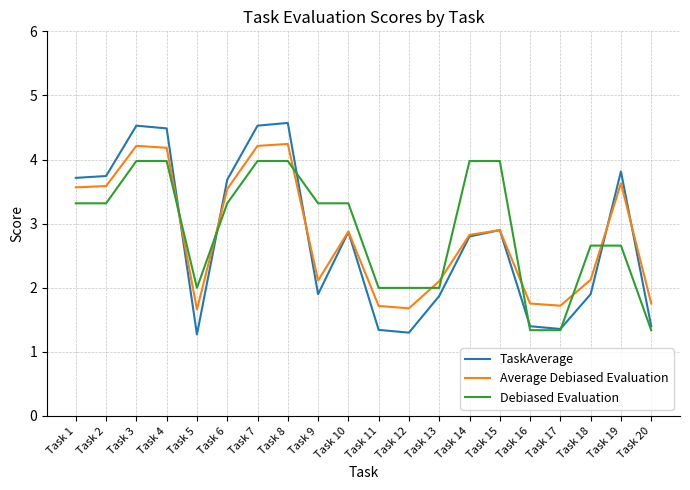

The Average Debiased Evaluation series shows 1.5 at Task 14. True or false?

False